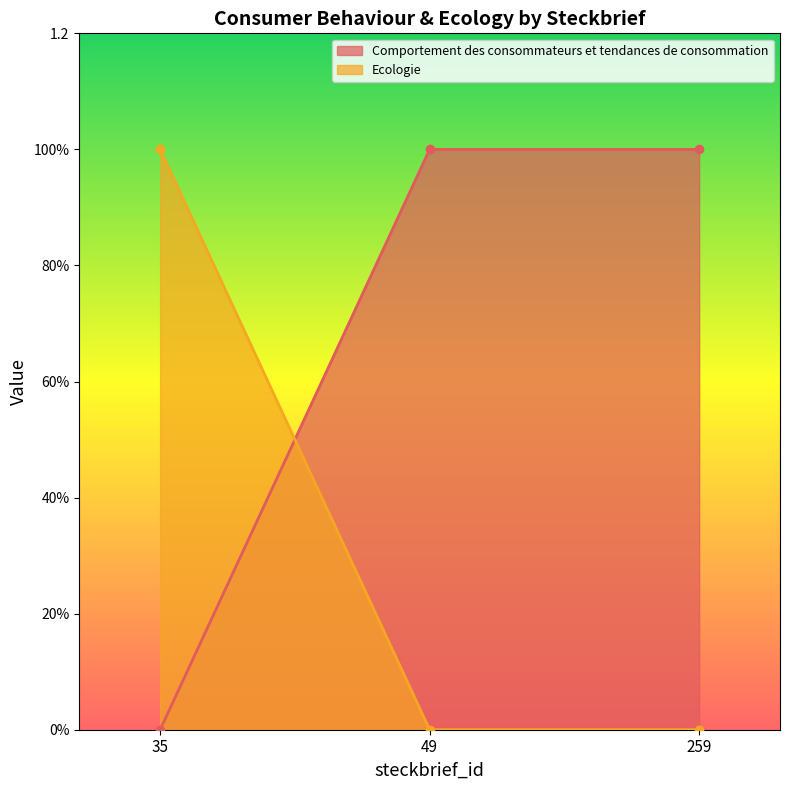

The value of Comportement des consommateurs et tendances de consommation at 35 is 0. True or false?

True